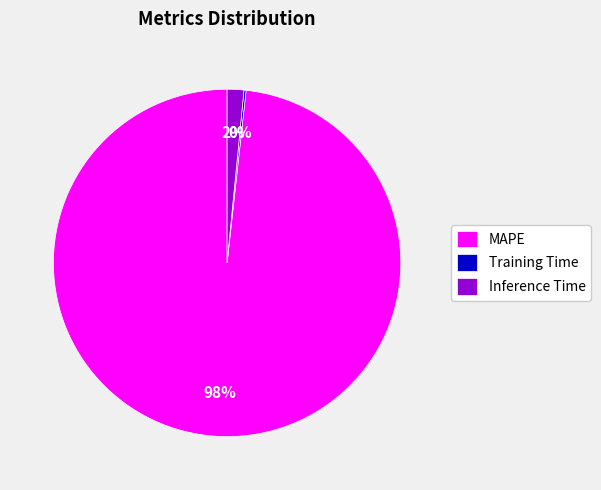

Do Inference Time and MAPE together represent more than half of the pie?

Yes